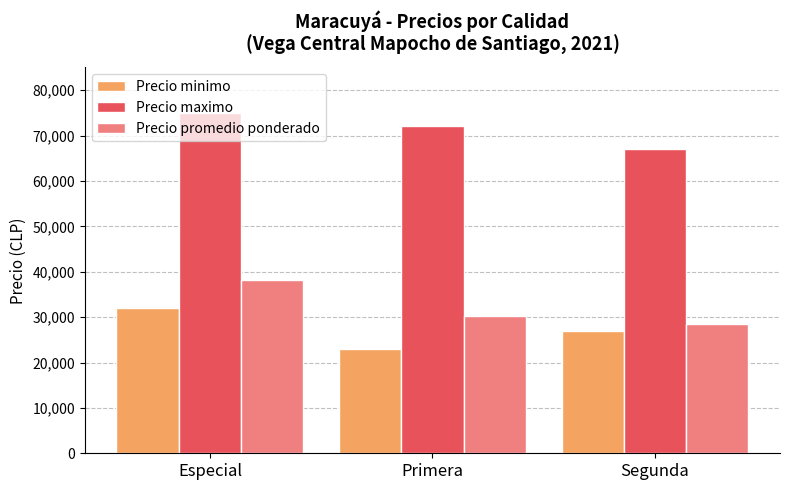

What is the sum of all Precio promedio ponderado values?

96917